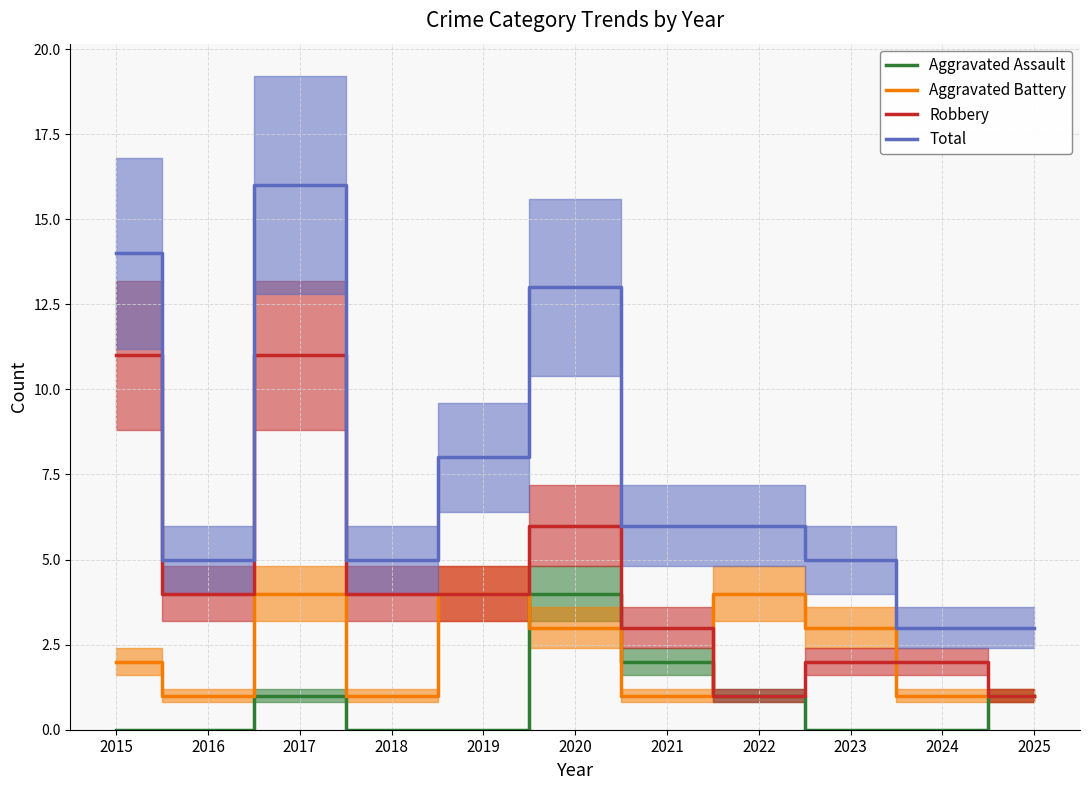

Which series has the widest spread of values?

Total